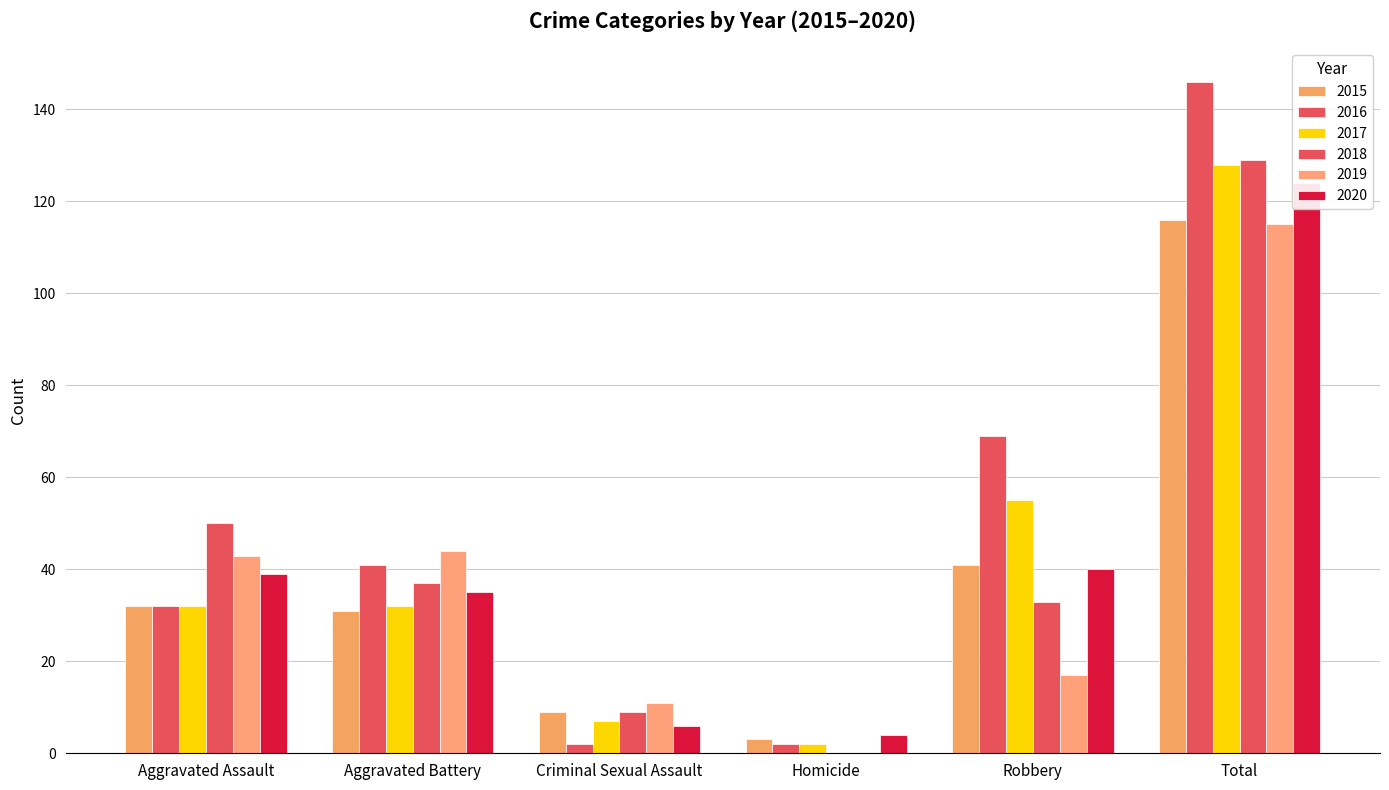

How many series are shown in this chart?

6